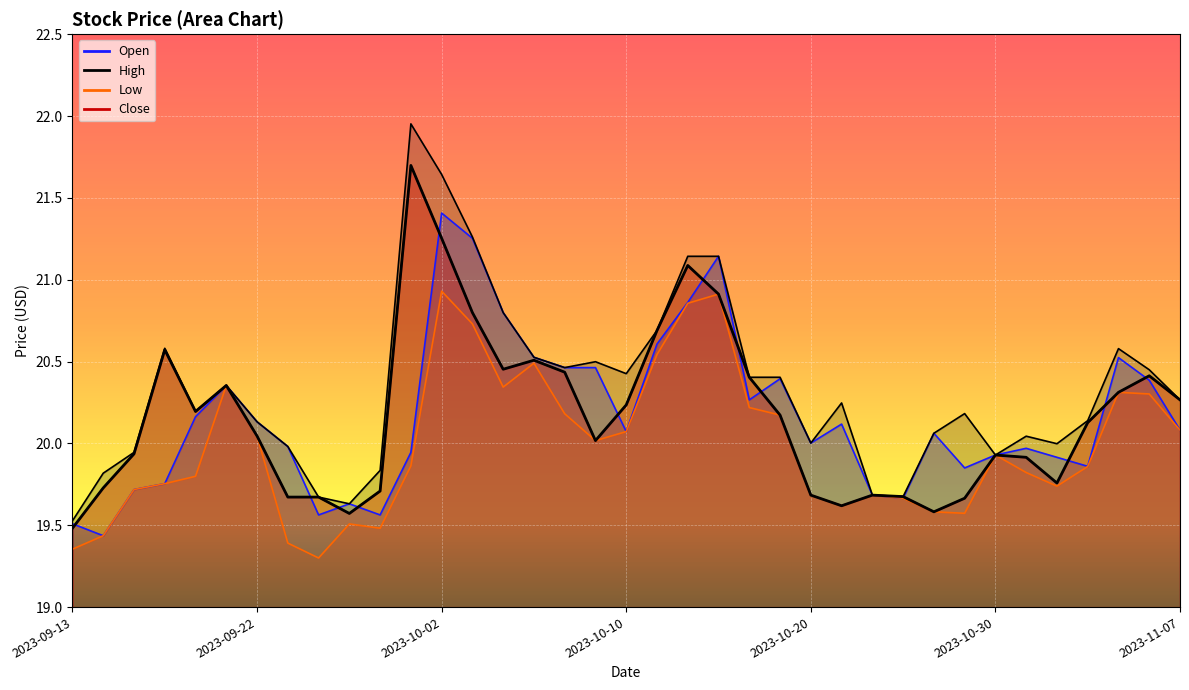

Where does the Open series first go above 20?

2023-09-19